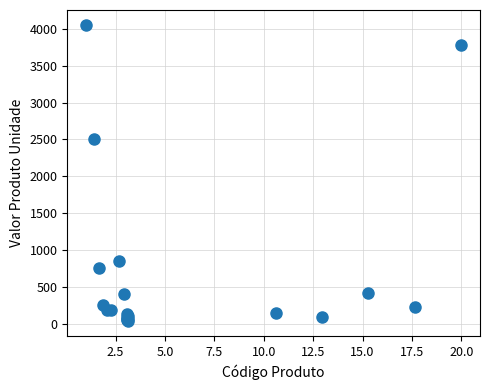

What Y value in the scatter plot is closest to 2044?

2500.0